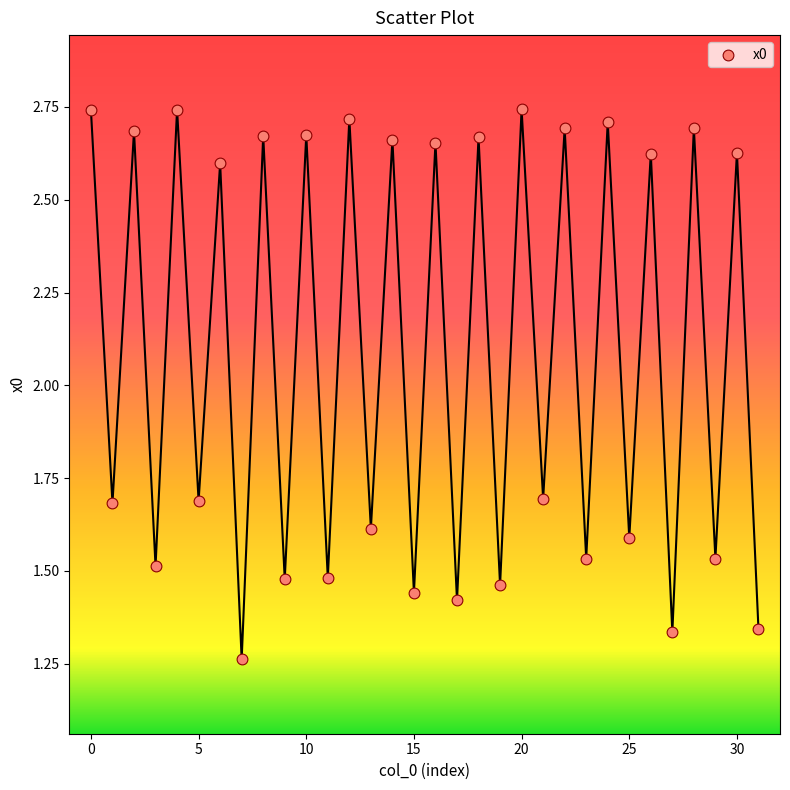

Count the number of points in this scatter plot.

32